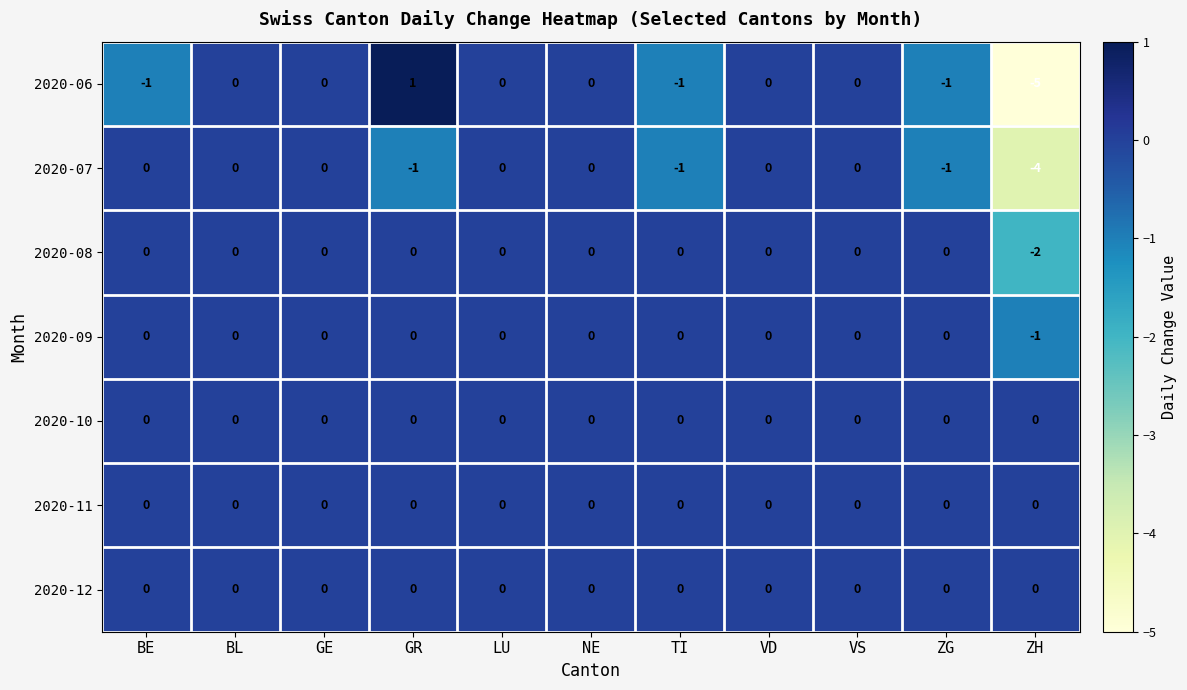

The 2020-07 series shows 0 at VS. True or false?

True